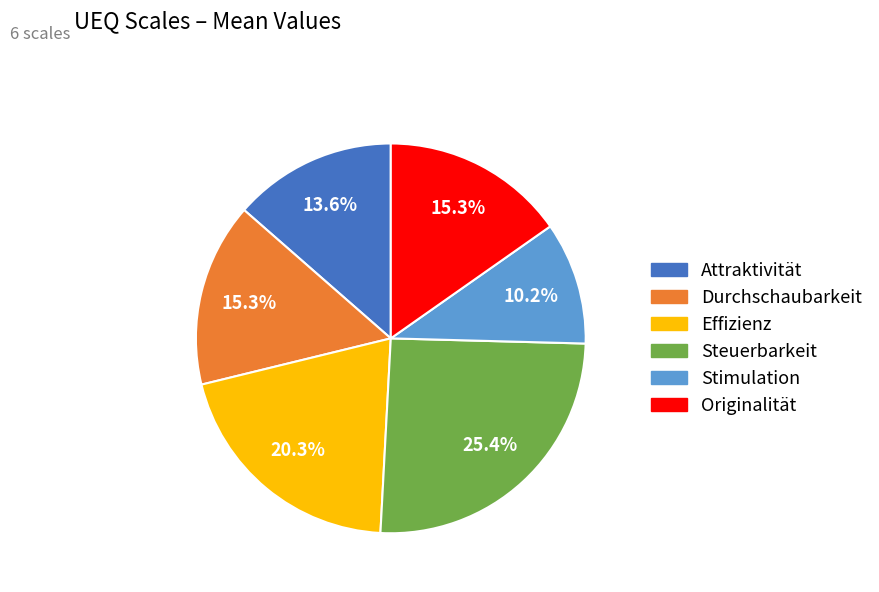

To the nearest percent, what percentage of the pie is Effizienz?

20%